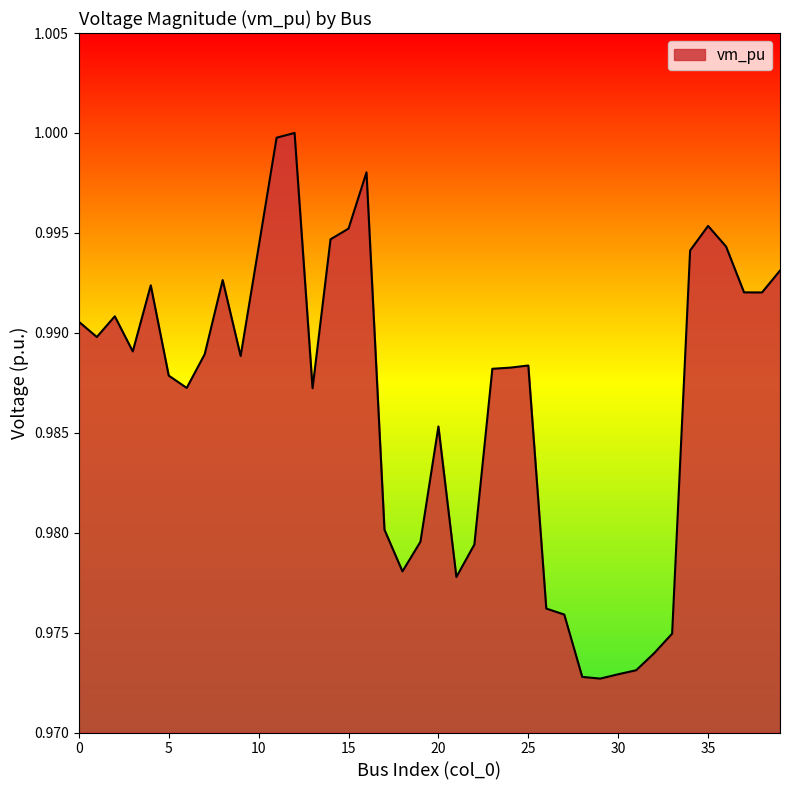

At which category does the data reach its first local peak?

2